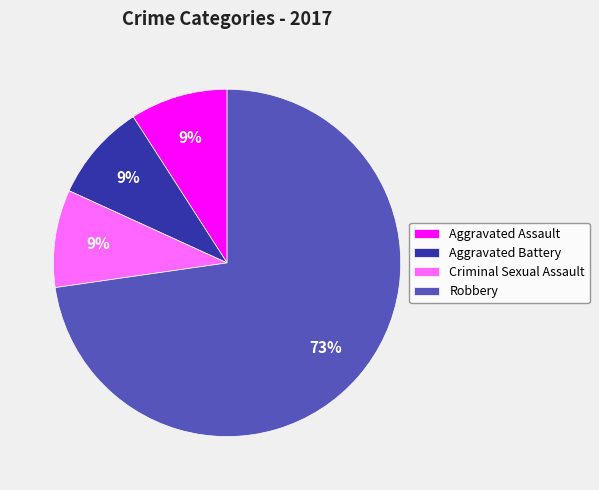

Which slice is the largest?

Robbery